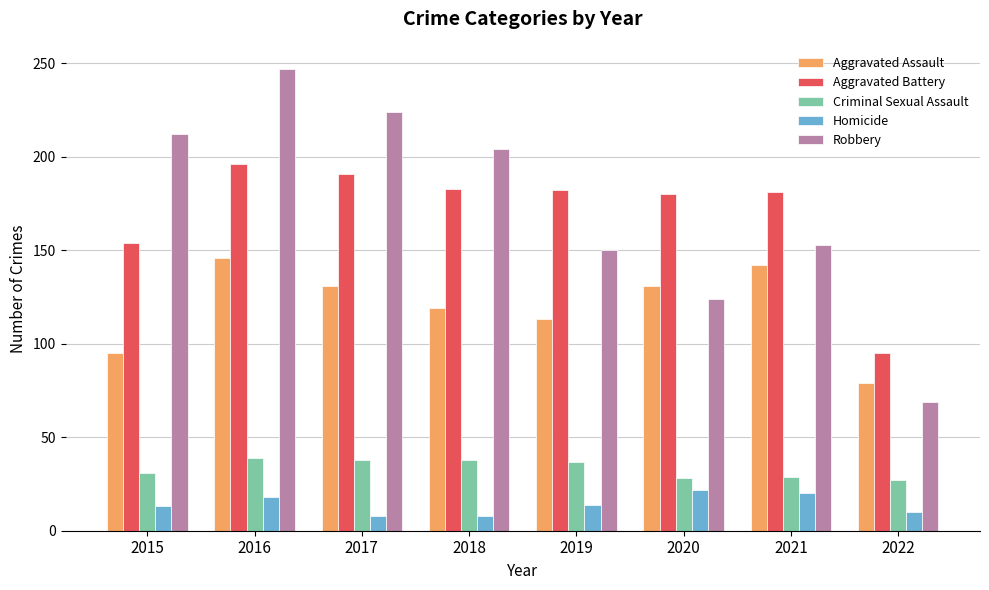

What is the minimum value shown in the chart?

8